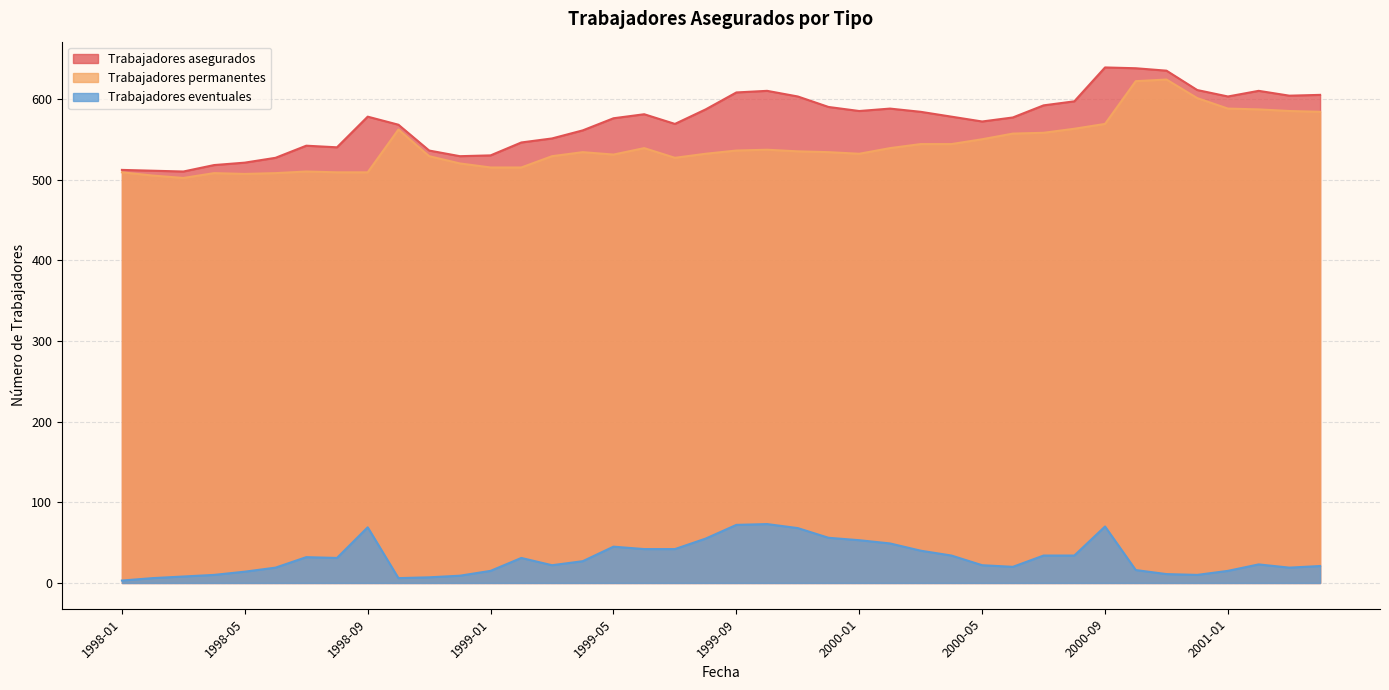

The Trabajadores permanentes series shows 531 at 1999-05. True or false?

True